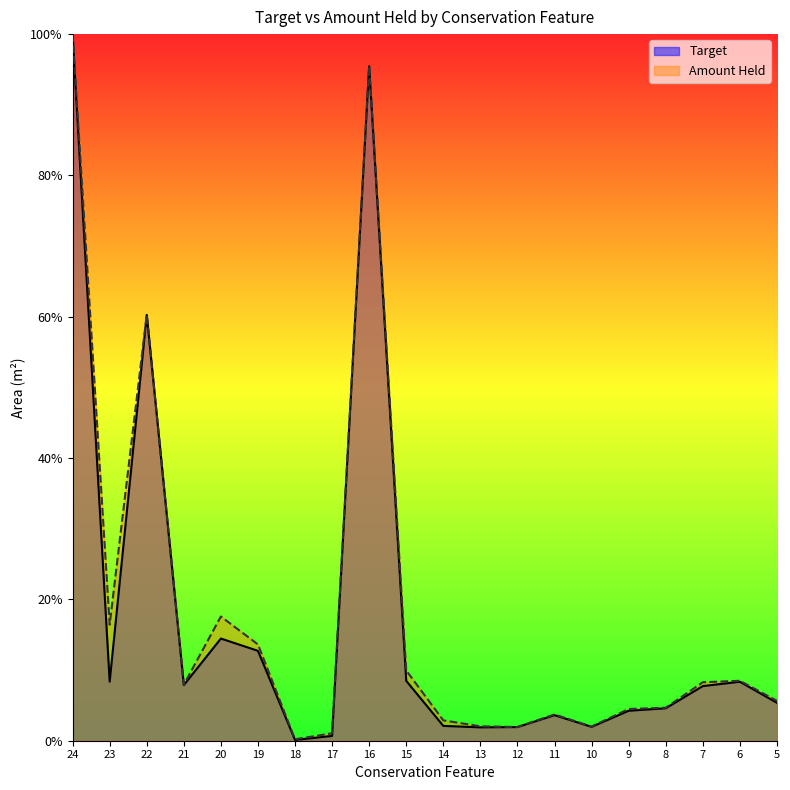

Reading left to right, list all the values displayed in this chart.

Target: 24=1.0	23=0.1	22=0.6	21=0.1	20=0.1	19=0.1	18=0.0	17=0.0	16=1.0	15=0.1	14=0.0	13=0.0	12=0.0	11=0.0	10=0.0	9=0.0	8=0.0	7=0.1	6=0.1	5=0.1
Amount Held: 24=1.0	23=0.2	22=0.6	21=0.1	20=0.2	19=0.1	18=0.0	17=0.0	16=1.0	15=0.1	14=0.0	13=0.0	12=0.0	11=0.0	10=0.0	9=0.0	8=0.0	7=0.1	6=0.1	5=0.1